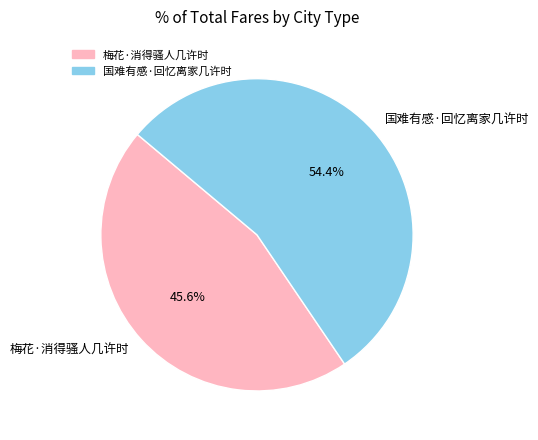

Do 国难有感·回忆离家几许时 and 梅花·消得骚人几许时 together represent more than half of the pie?

Yes